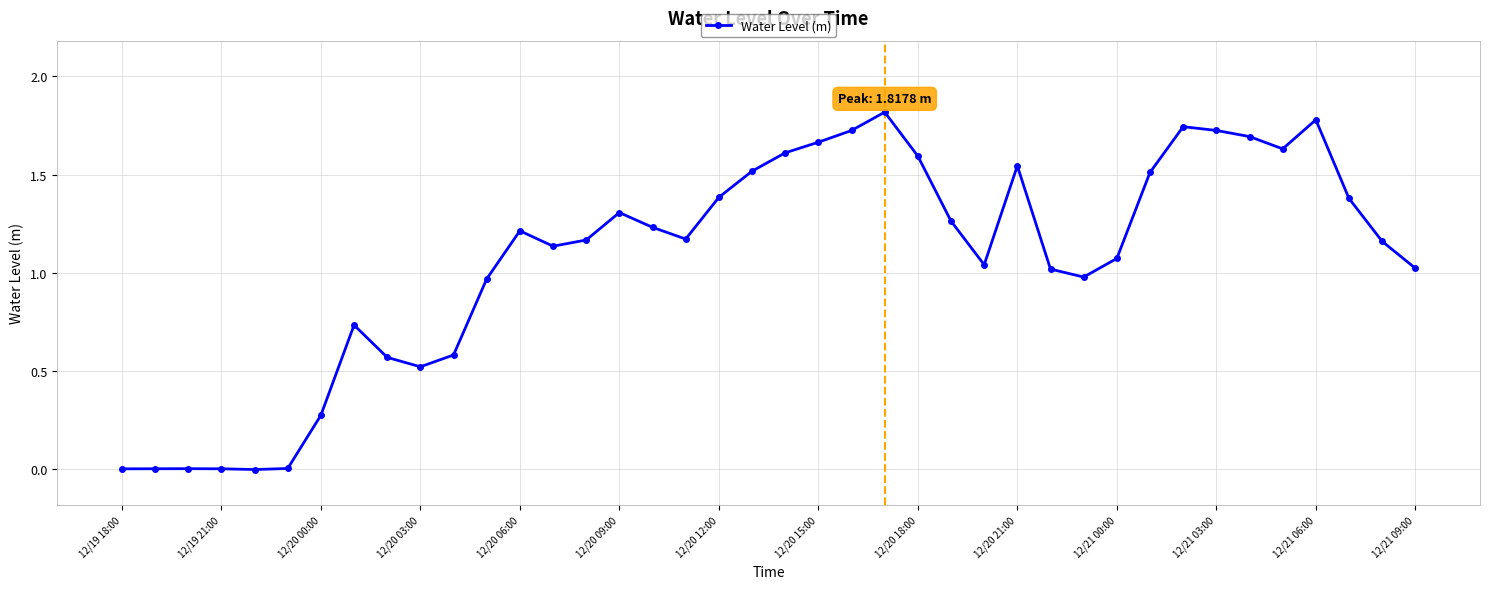

What is the difference between the maximum and minimum values?

1.8